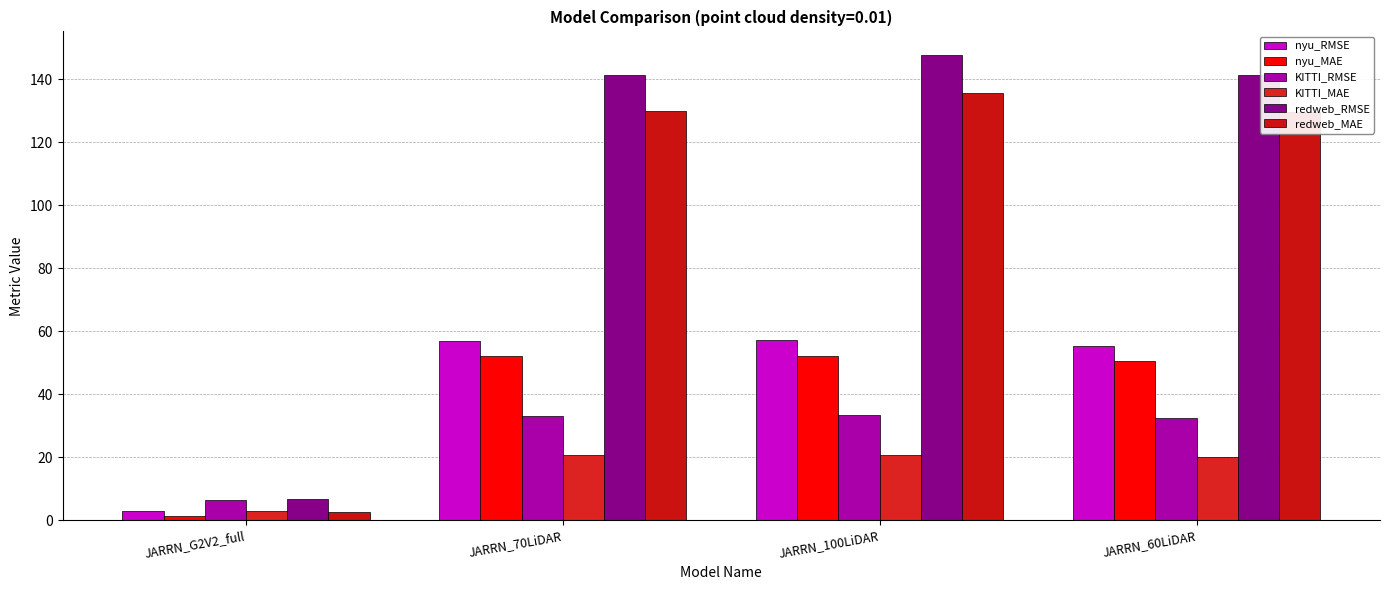

Are the bars grouped side by side (vs. stacked)?

Yes